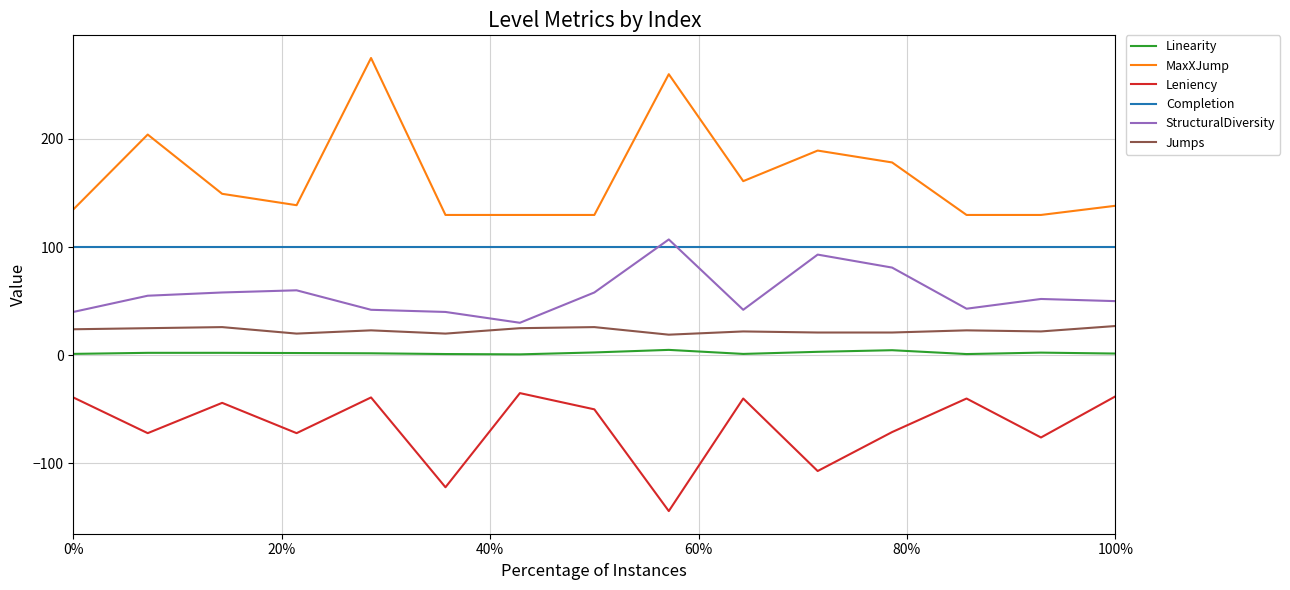

Which series has the largest total across all categories?

MaxXJump